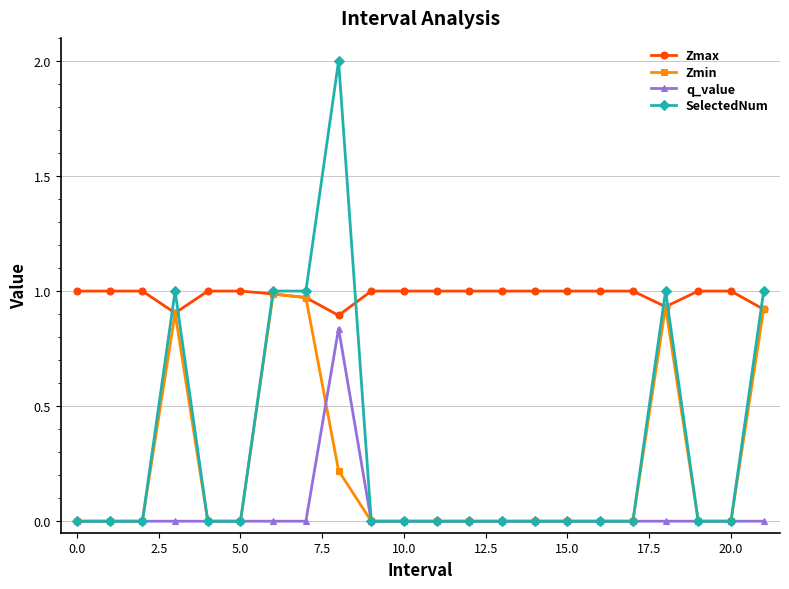

Count the number of categories in the chart.

22